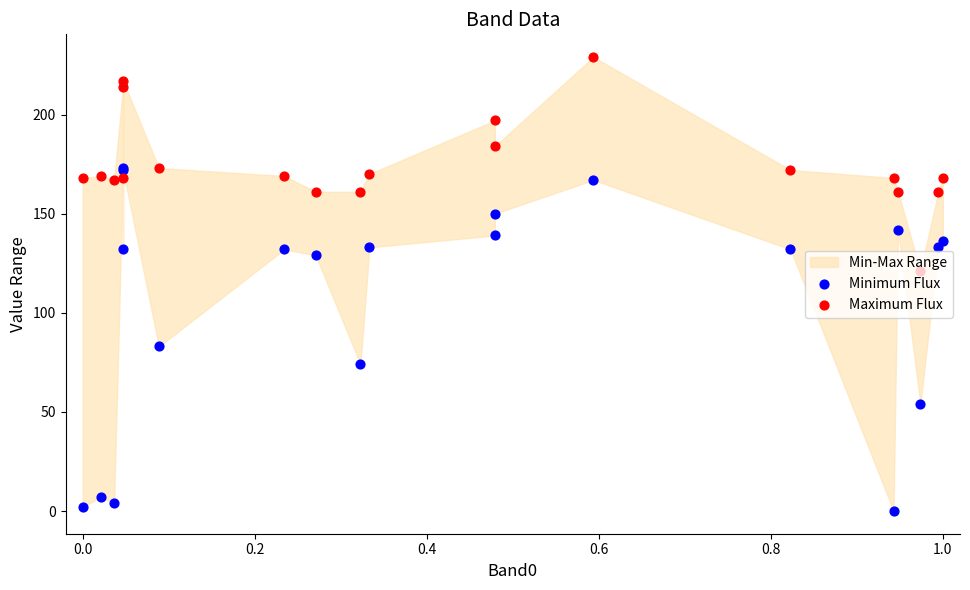

Is the value of Minimum Flux at 0.2 greater than the value of Maximum Flux at 18?

No